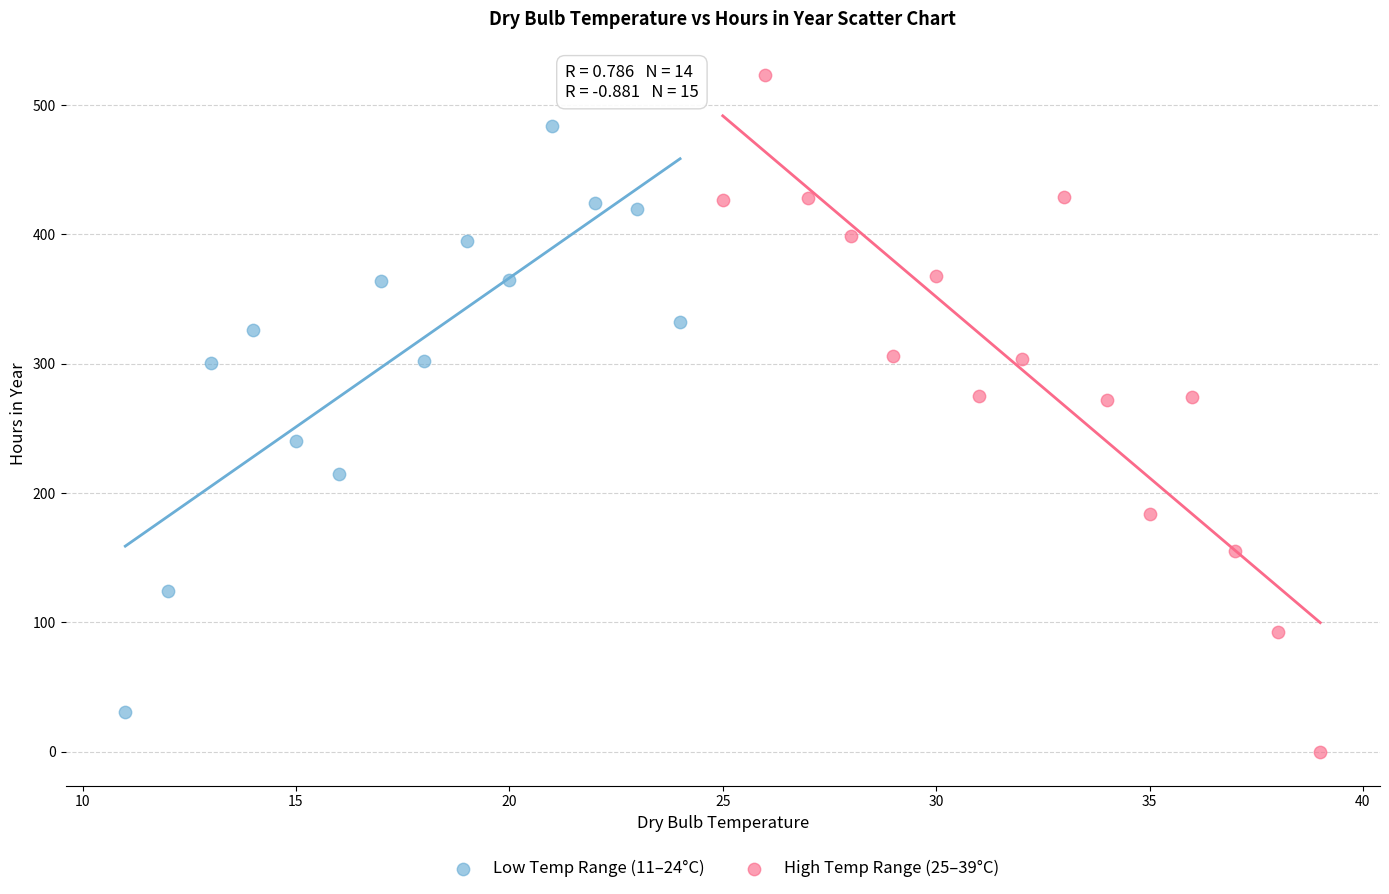

Which series contains the lowest Y value?

High Temp Range (25–39°C)